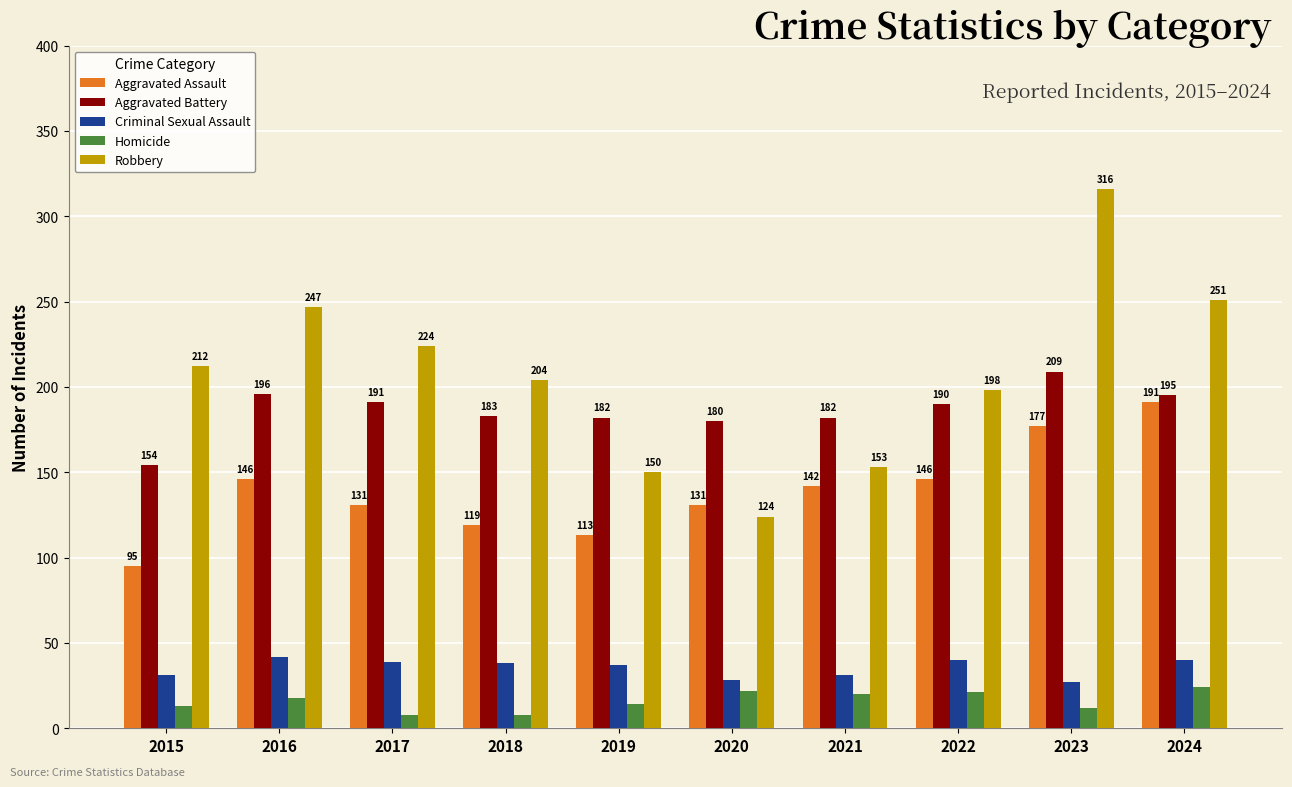

Where is Robbery nearest to the value 220?

2017